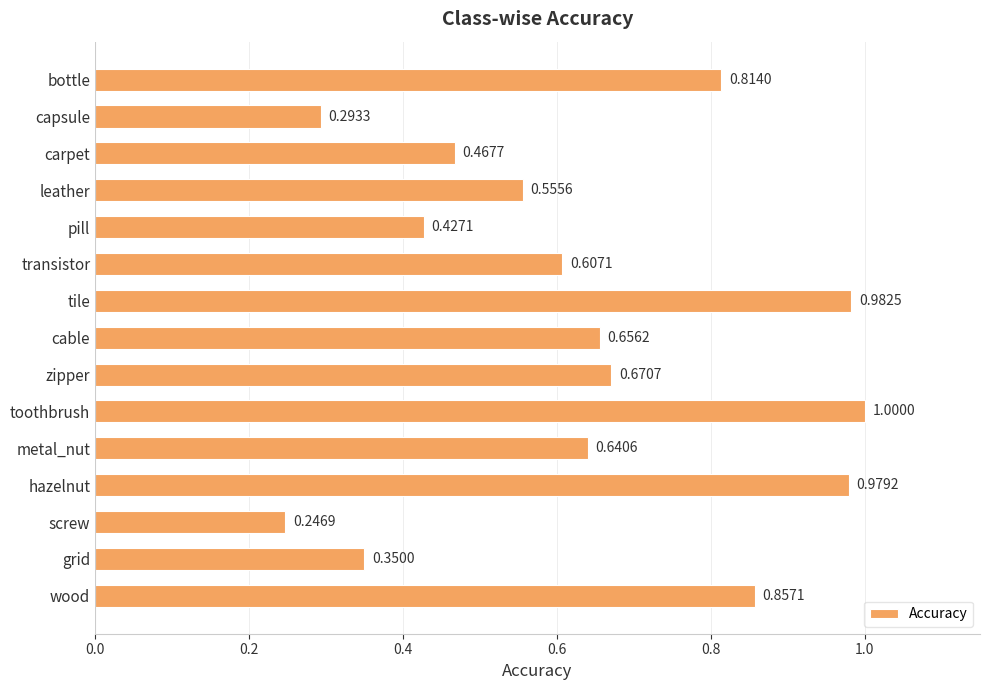

What is the label of the 4th bar from the top?

leather